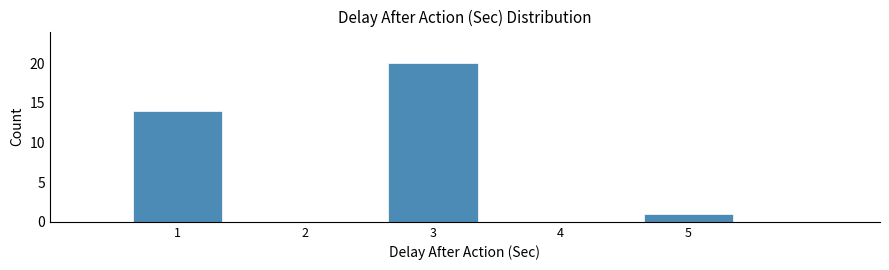

Reading left to right, transcribe this chart: for each bar, give the range it covers on the x-axis and its height. The values are not printed on the chart, so give them approximately, as read against the axis.

0.5 to 1.5: 14
1.5 to 2.5: 0
2.5 to 3.5: 20
3.5 to 4.5: 0
4.5 to 5.5: 1